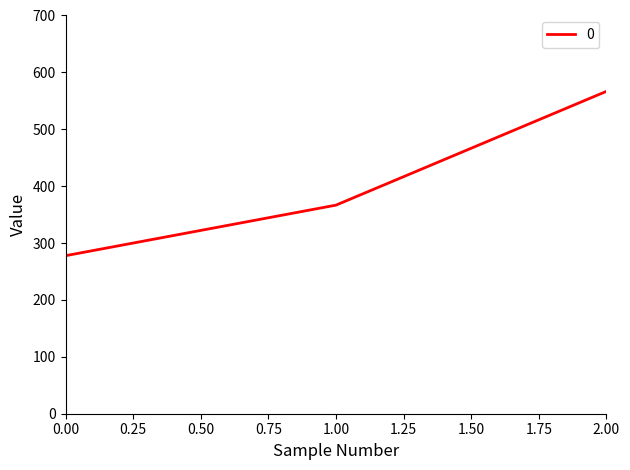

What is the approximate value at 2.00?

566.7